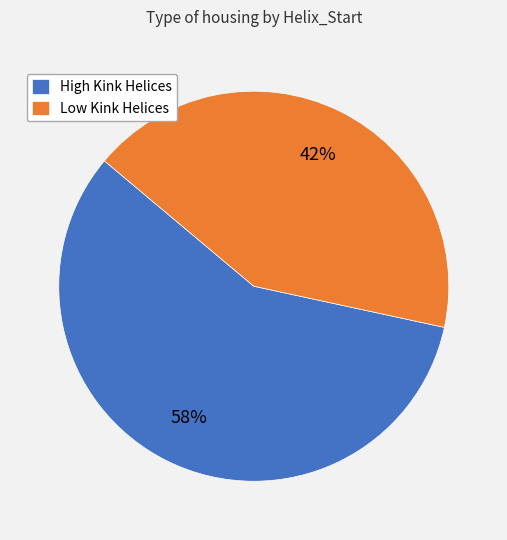

Which slice represents more than half of the pie?

High Kink Helices